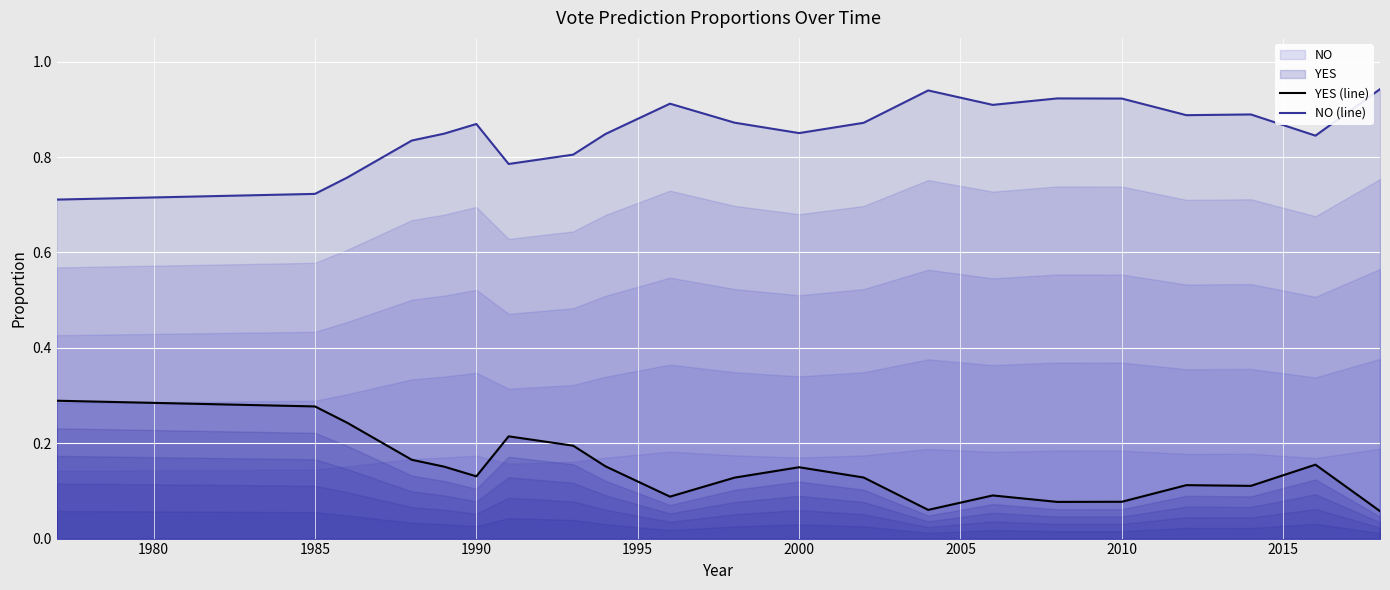

Rank the series by their average value, from highest to lowest.

NO (line), YES (line)